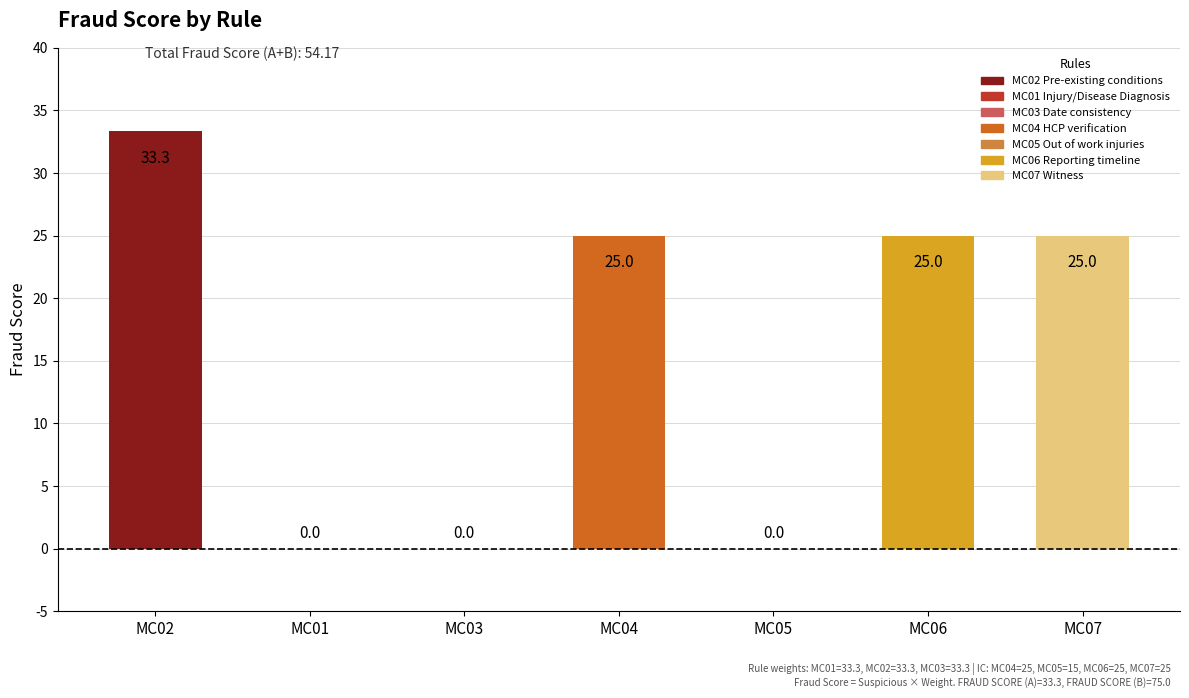

How many series are shown in this chart?

1